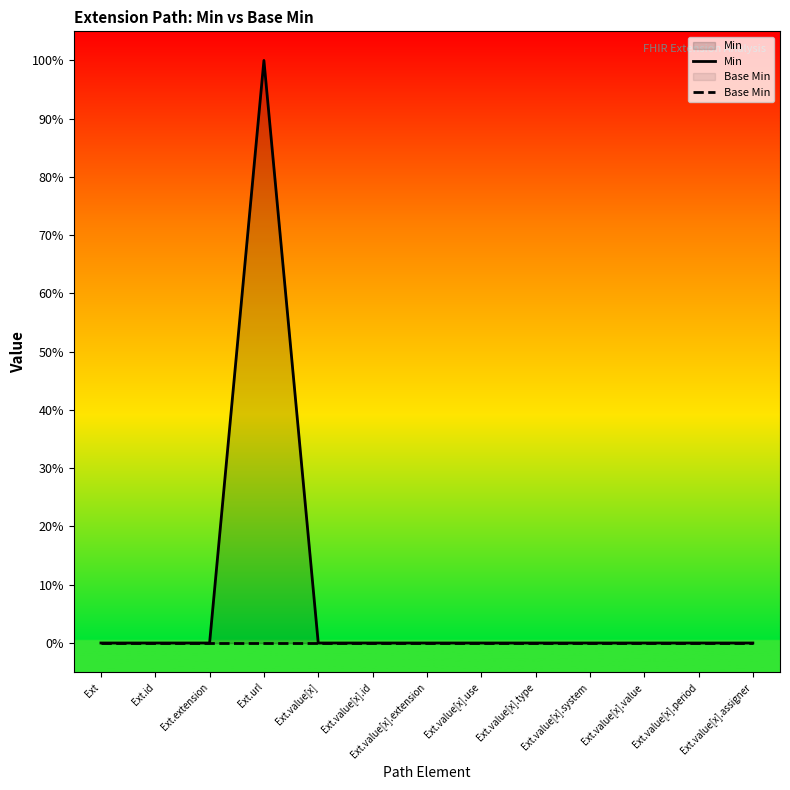

True or false: Min and Base Min intersect in this chart.

False